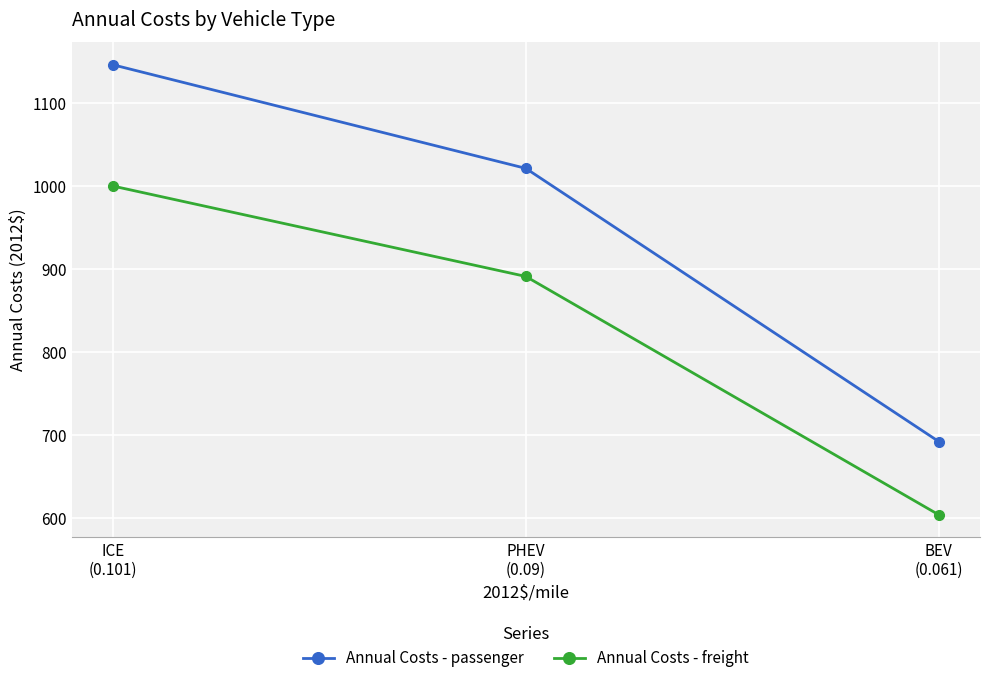

What is the maximum value for Annual Costs - freight?

1000.4